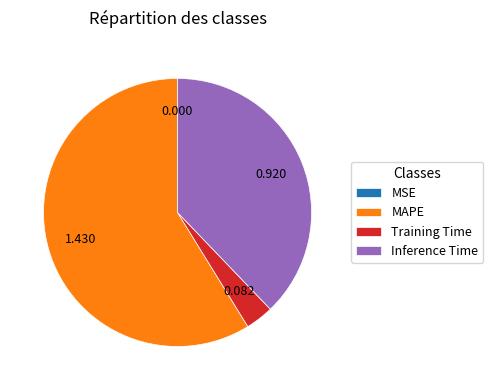

Between Training Time and MAPE, which is larger?

MAPE